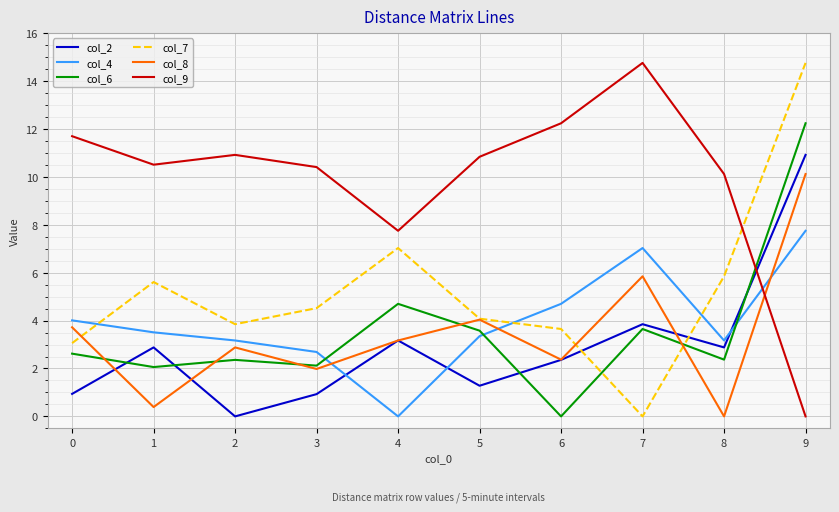

What is the spread (max minus min) of values at 8?

10.1